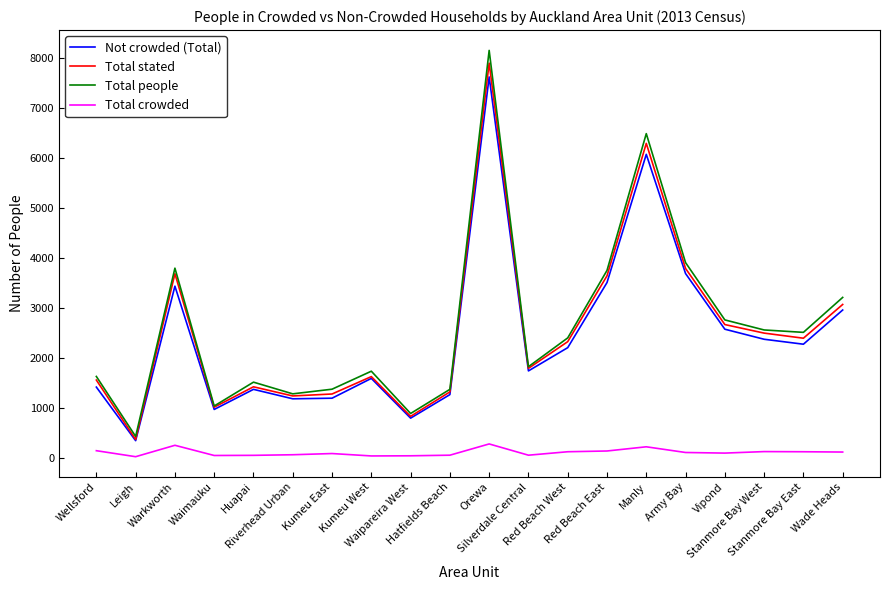

Which series has the largest range (max minus min)?

Total people